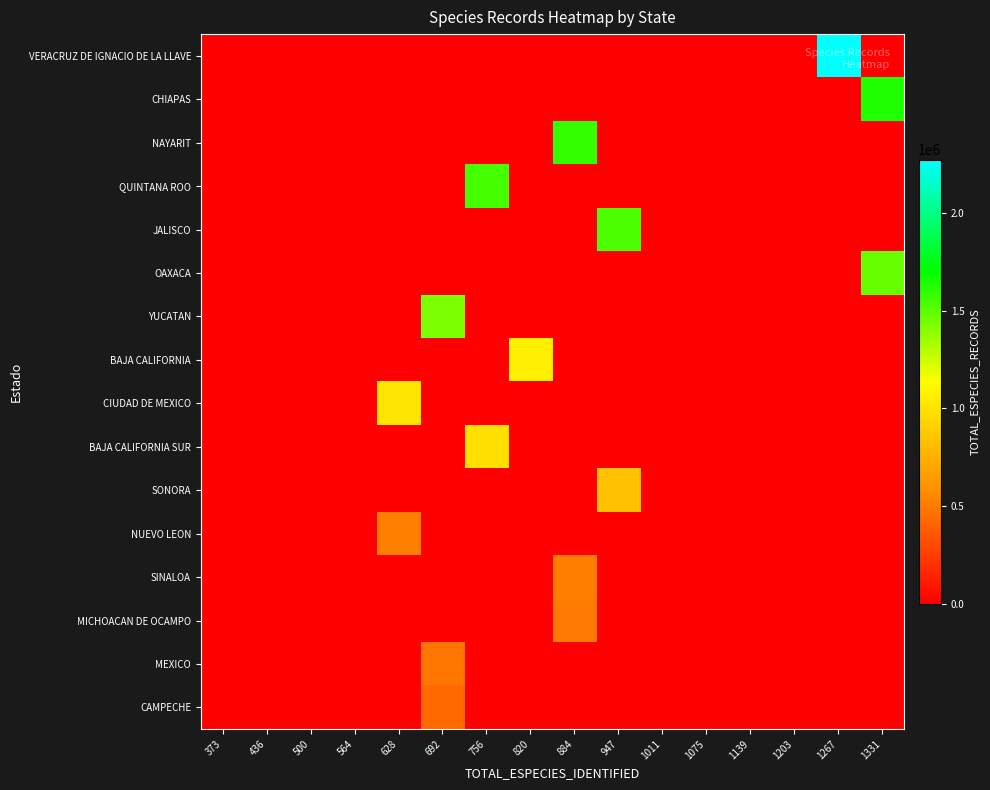

Rank the series by their maximum value, from highest to lowest.

VERACRUZ DE IGNACIO DE LA LLAVE, CHIAPAS, NAYARIT, QUINTANA ROO, JALISCO, OAXACA, YUCATAN, BAJA CALIFORNIA, CIUDAD DE MEXICO, BAJA CALIFORNIA SUR, SONORA, NUEVO LEON, SINALOA, MICHOACAN DE OCAMPO, MEXICO, CAMPECHE